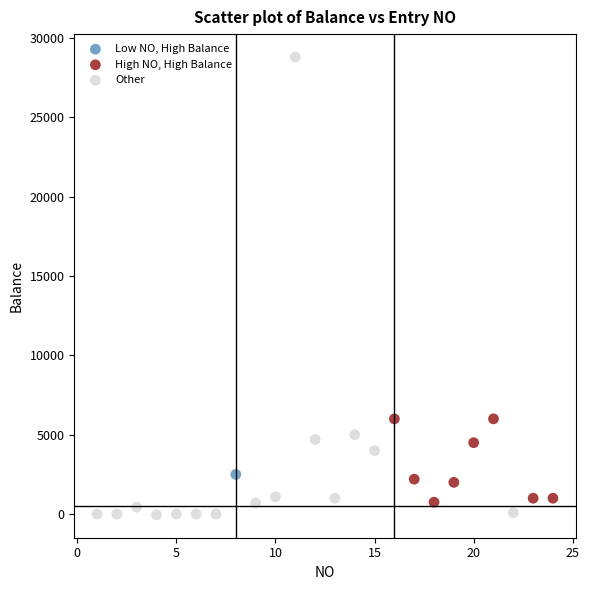

Which series contains the highest Y value?

Other